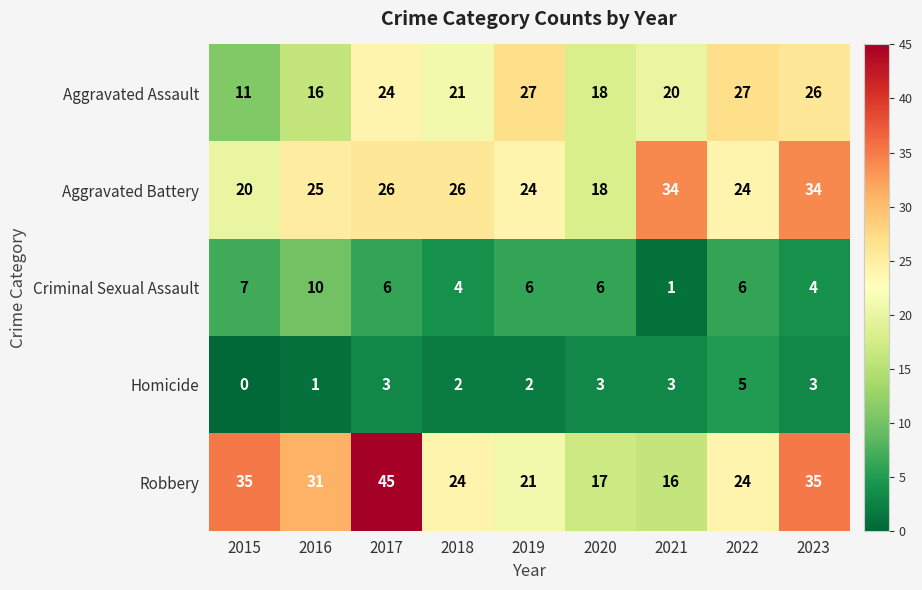

Which series has the largest range (max minus min)?

Robbery